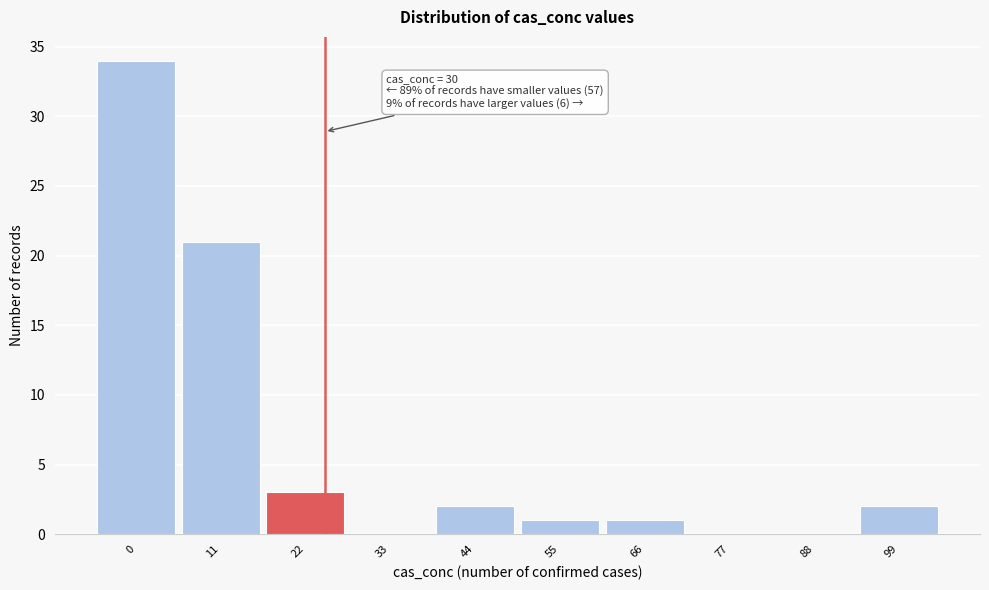

Reading left to right, transcribe all the data shown in this chart.

0=34	11=21	22=3	33=0	44=2	55=1	66=1	77=0	88=0	99=2